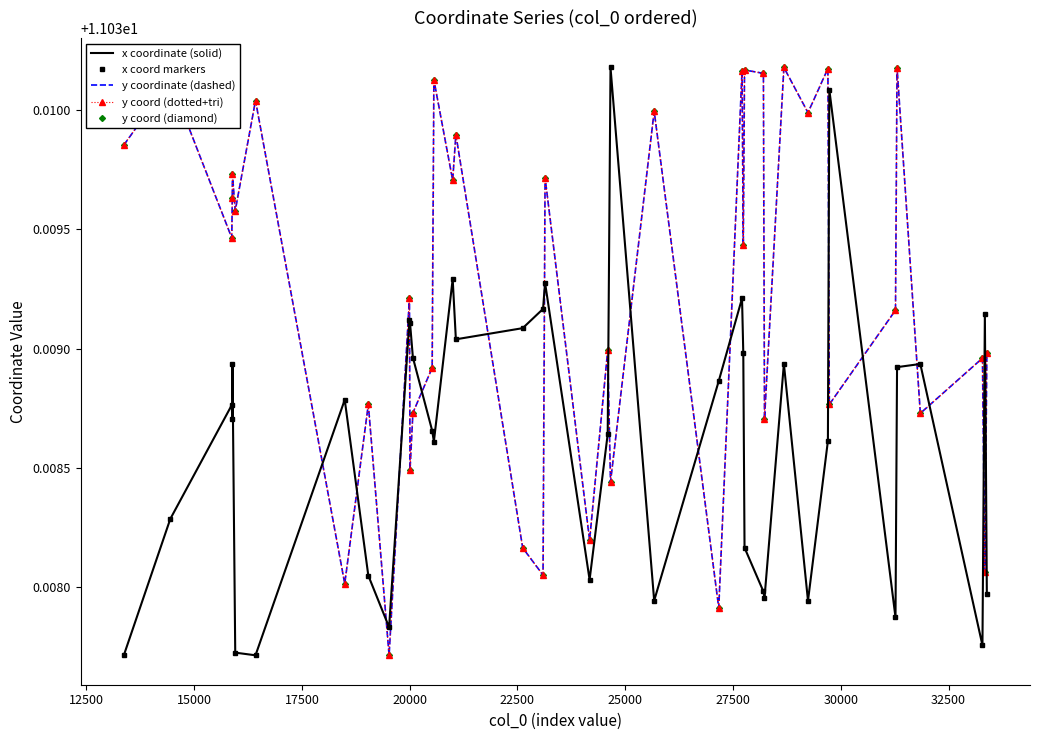

How many y coordinate (dashed) values are between 11 and 12?

40